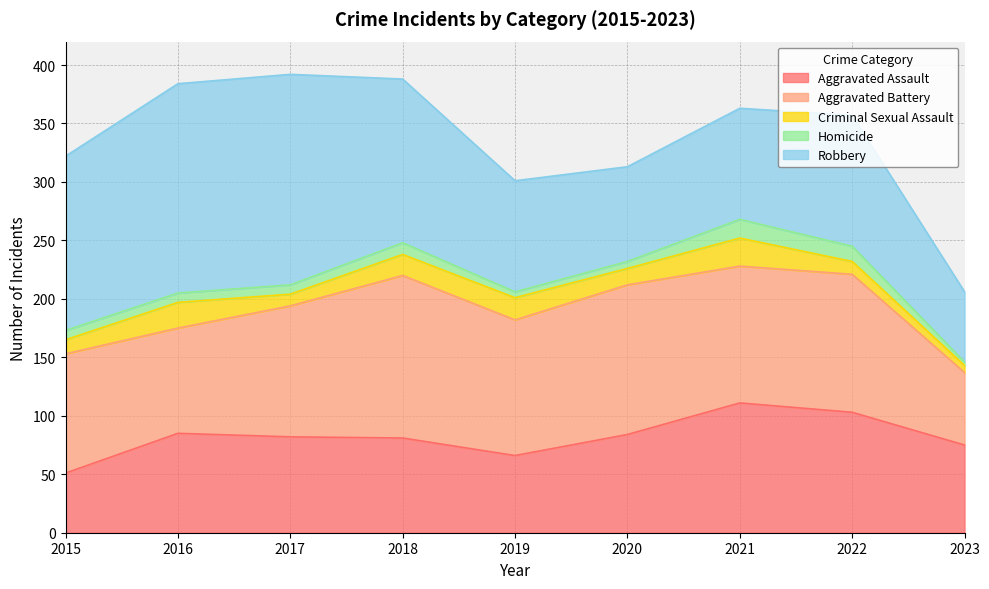

How many data points in Criminal Sexual Assault are less than 14?

4